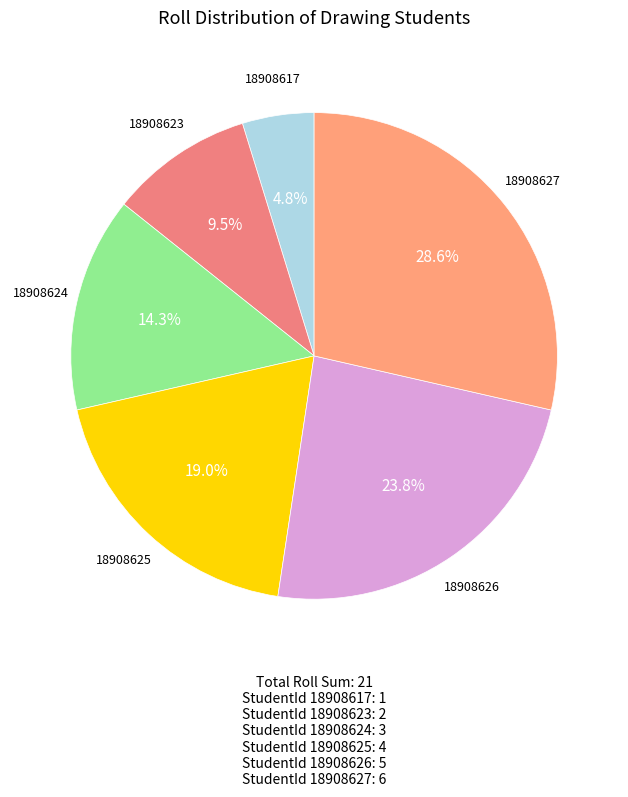

What is the largest slice in the pie chart?

18908627